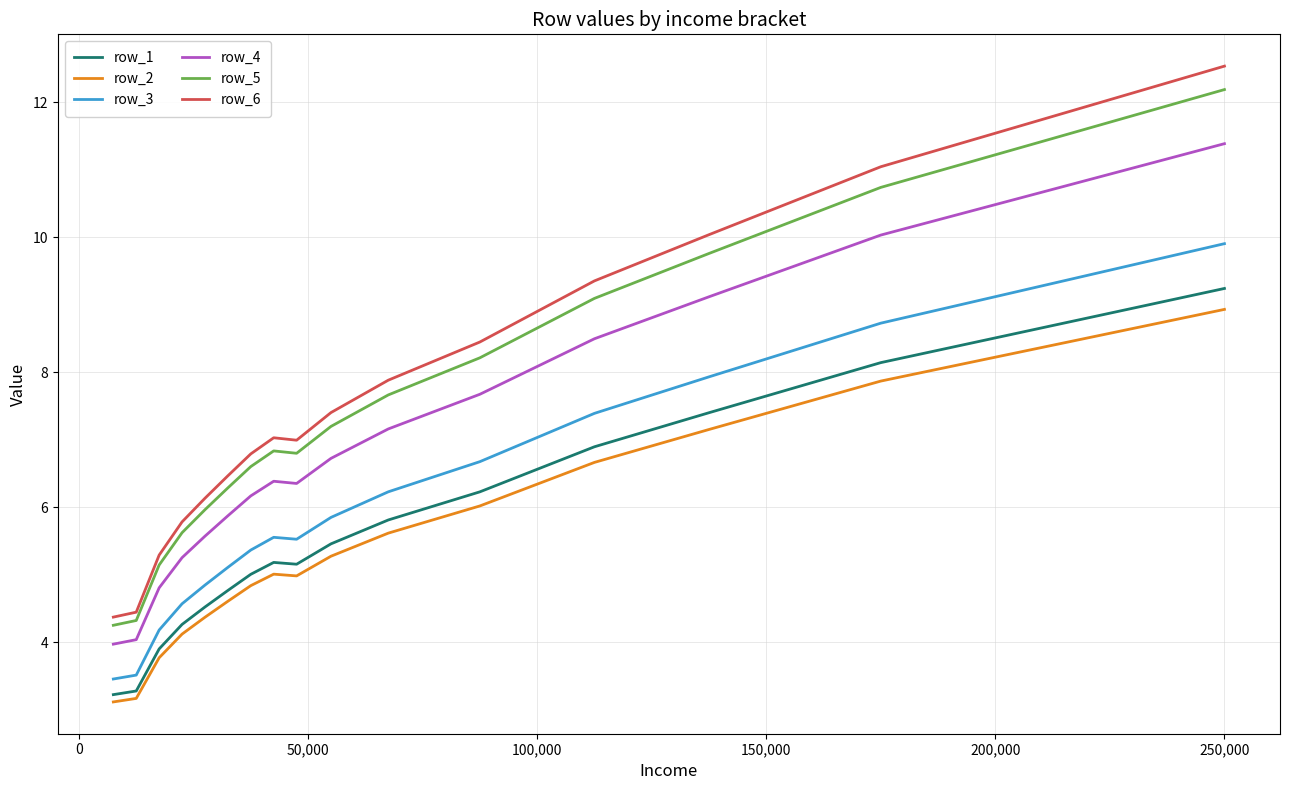

Which series has the largest range (max minus min)?

row_6